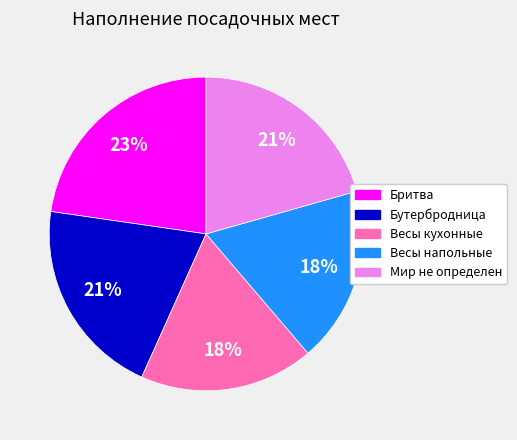

To the nearest percent, what is the difference between the largest and smallest slice percentages?

5%